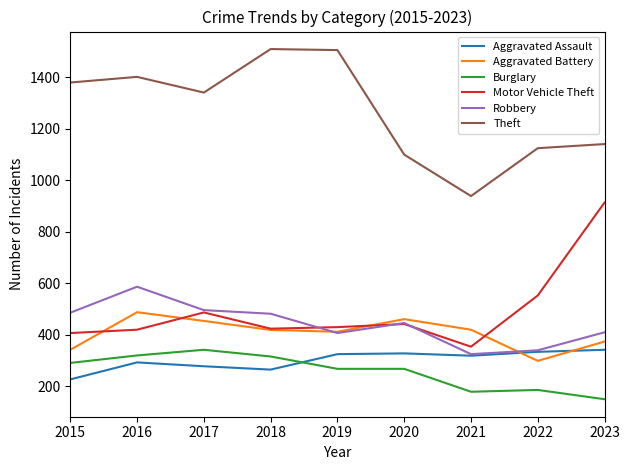

What is the difference between the maximum and second lowest values in the Theft series?

410